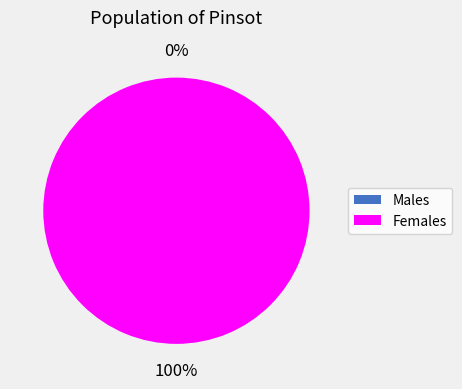

How many slices are in this pie chart?

2